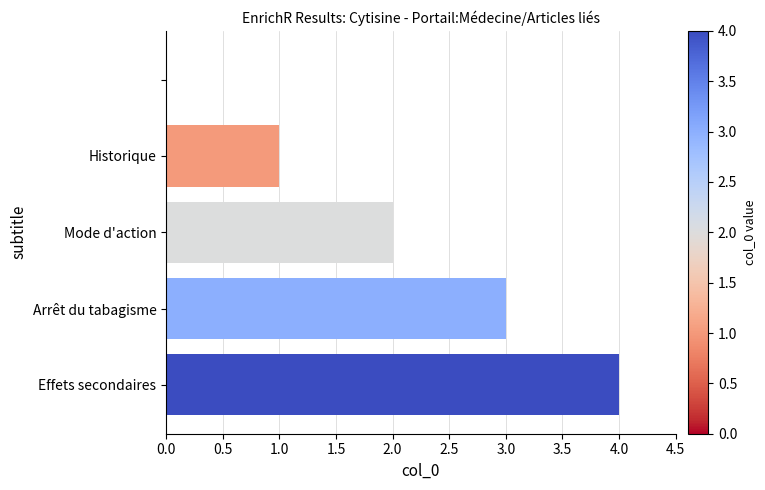

What is the sum of all values?

10